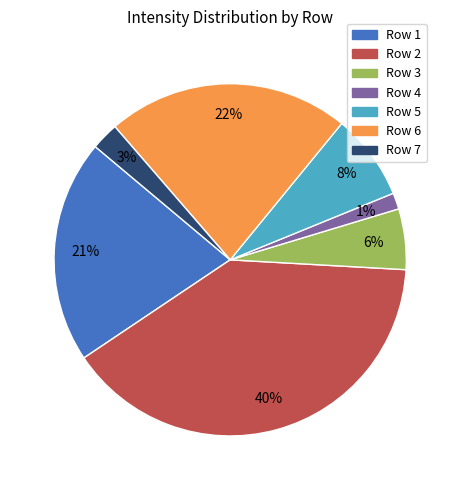

To the nearest percent, what is the average slice percentage?

14%